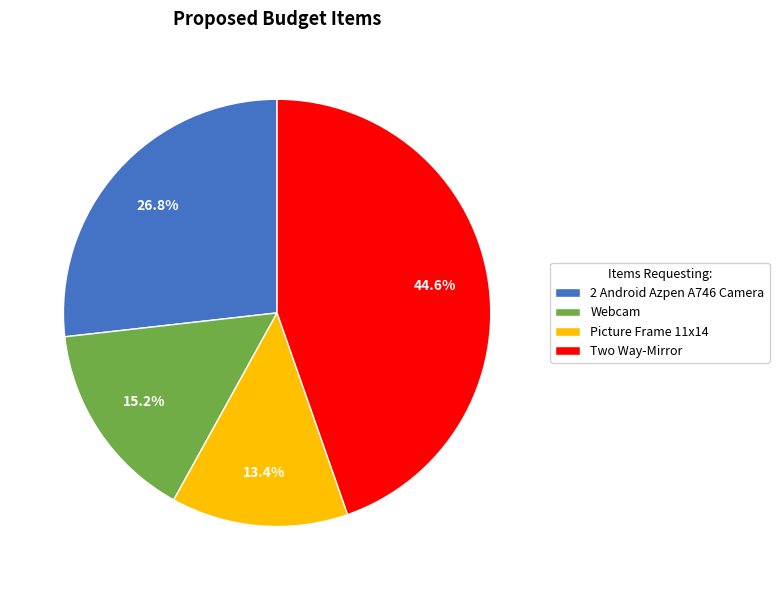

To the nearest percent, what is the combined percentage of Webcam and Picture Frame 11x14?

29%